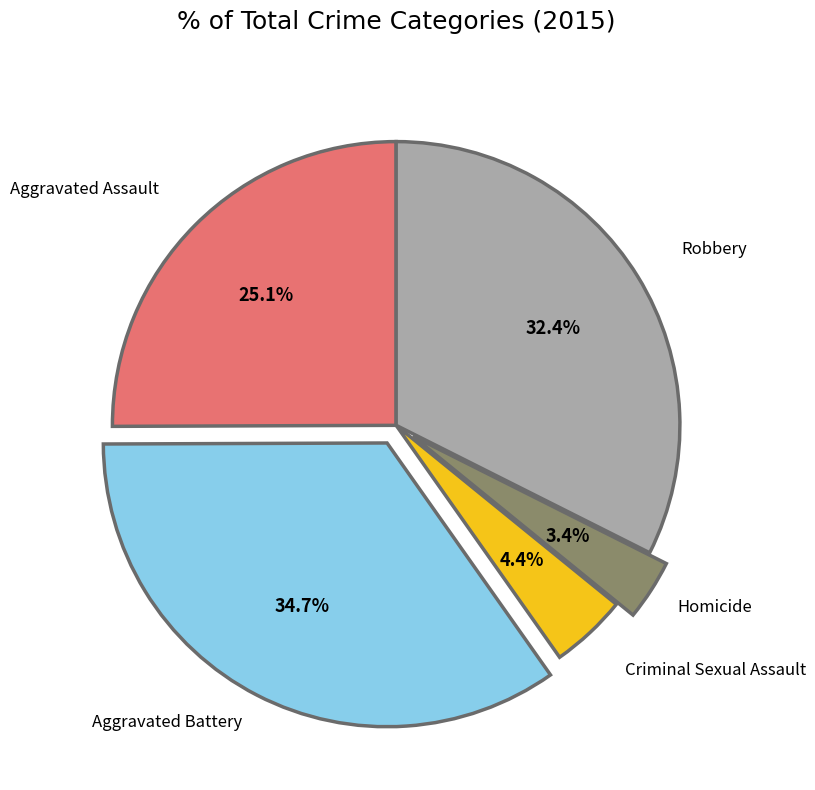

To the nearest percent, what percentage of the pie is Aggravated Assault?

25%